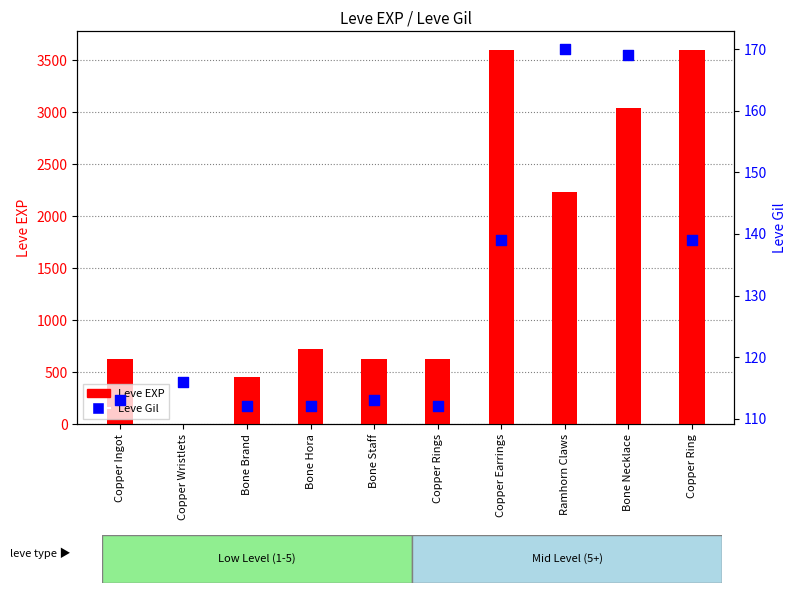

Which series reaches the maximum Y coordinate?

Leve EXP